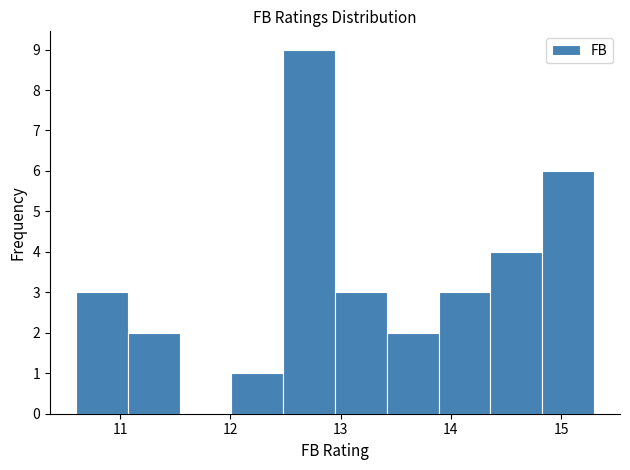

Which range on the x-axis has the tallest bar?

12.48 to 12.95